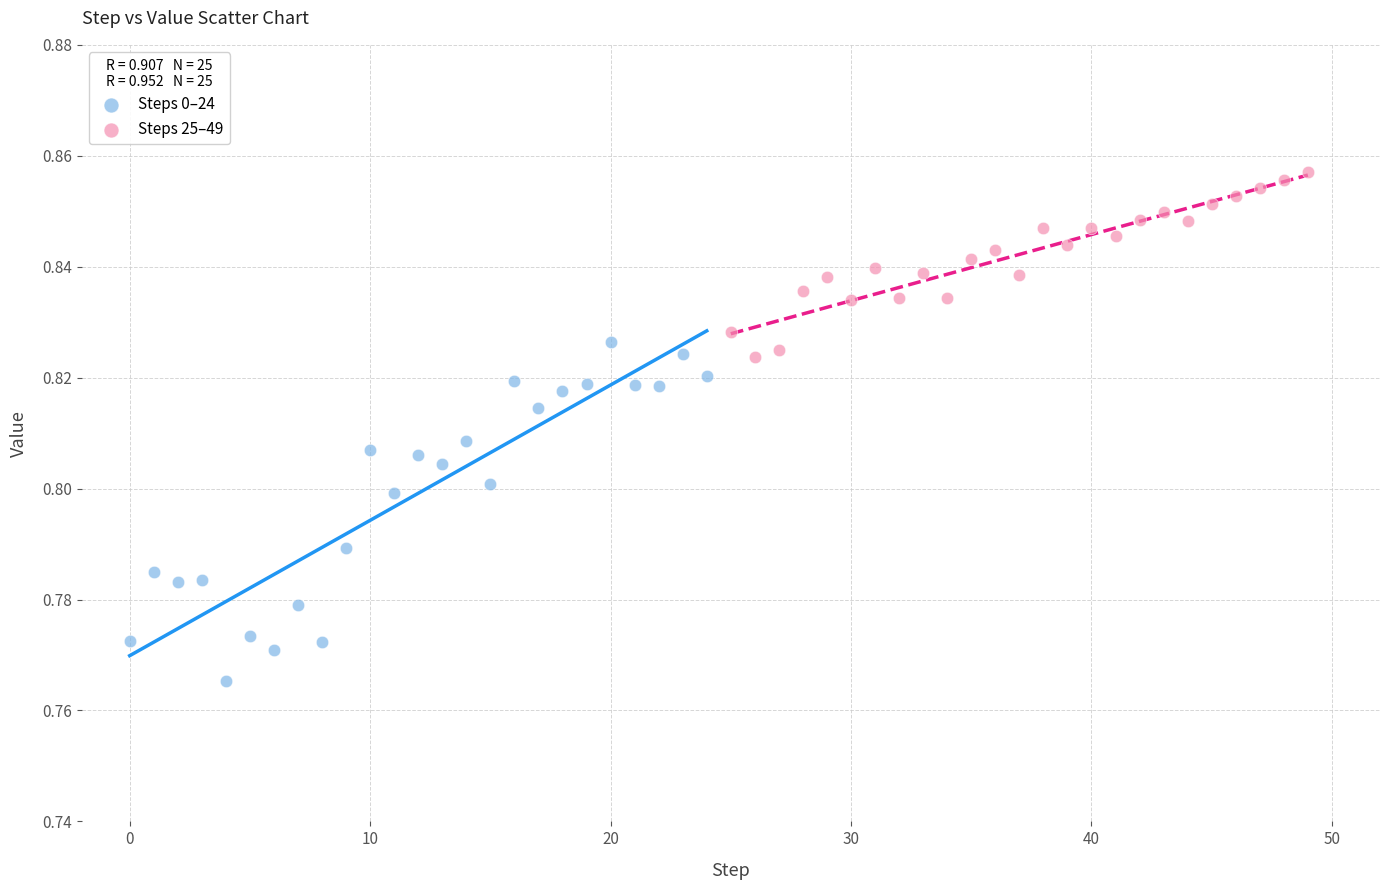

Which series contains the lowest Y value?

Steps 0–24